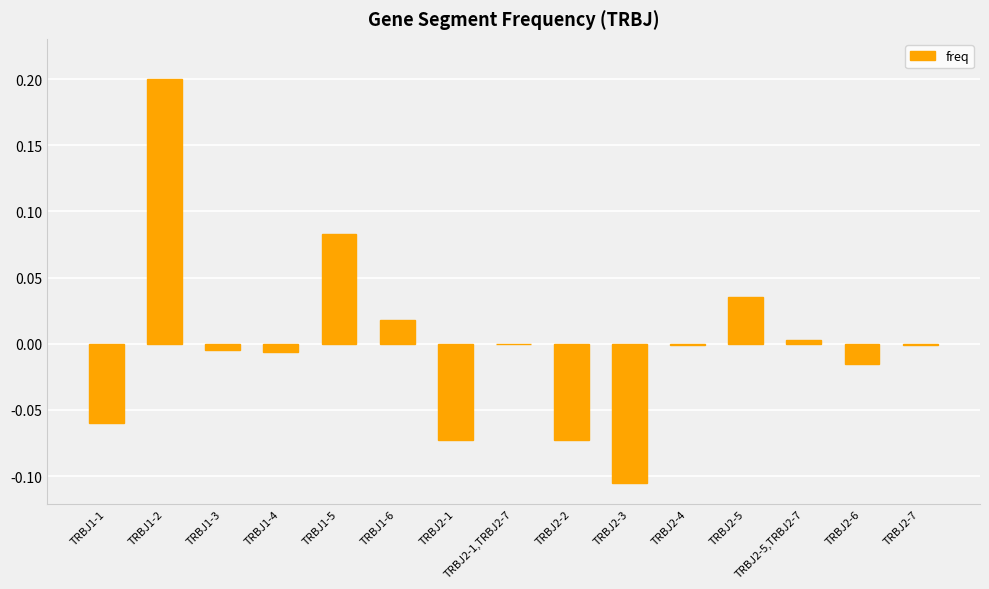

Which has a higher value, TRBJ2-1 or TRBJ1-2?

TRBJ1-2